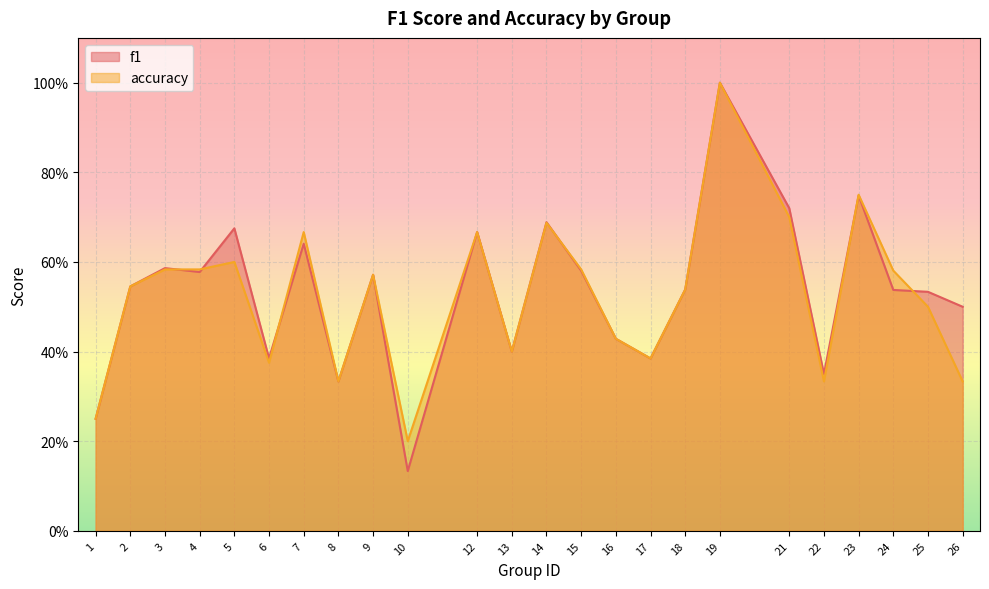

What is the sum of all accuracy values?

12.6